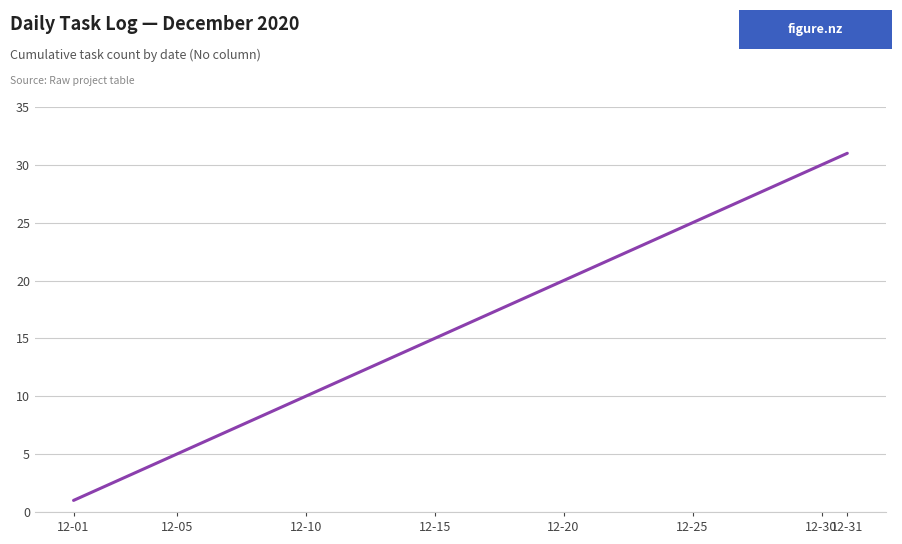

What is the maximum value shown in the chart?

31